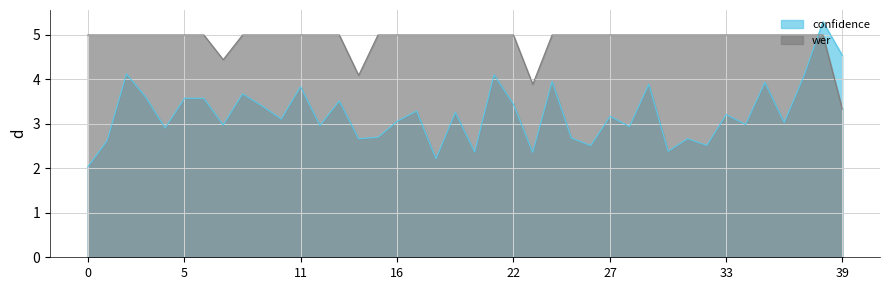

Does the chart display data point markers on the line(s)?

No